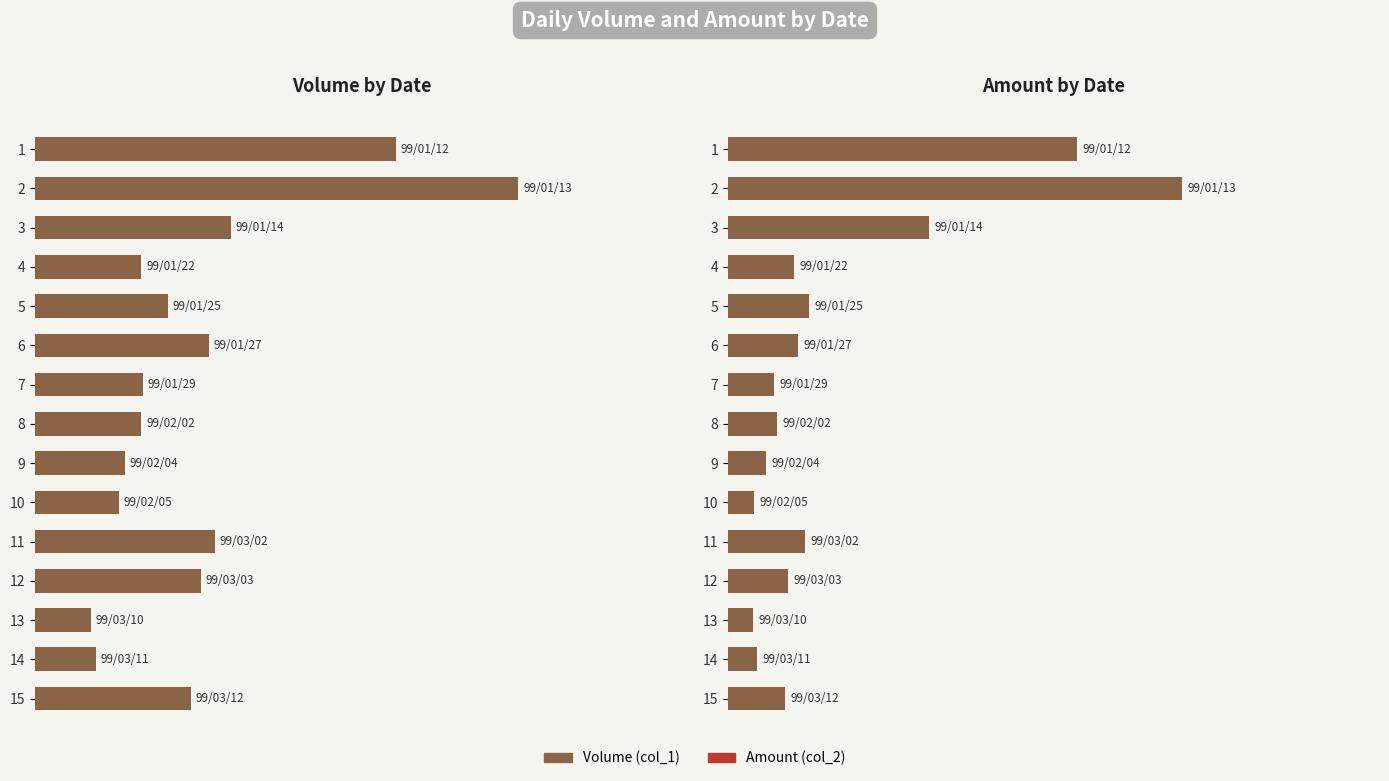

List the series in order of their overall mean, highest first.

Volume (col_1), Amount (col_2)